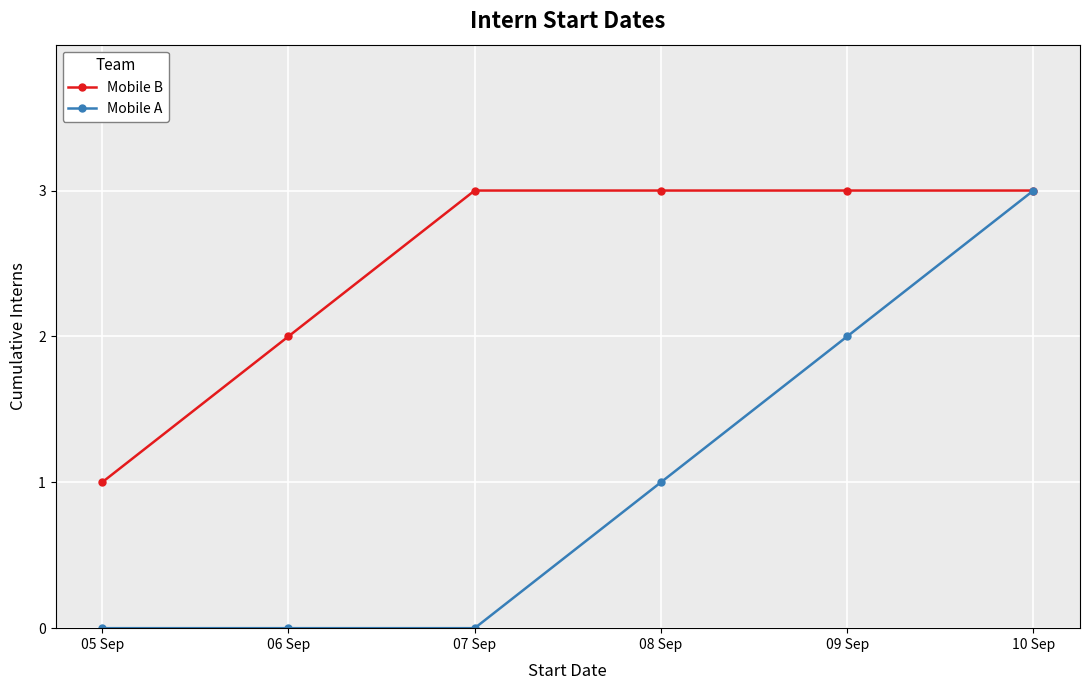

Which series changed the most between 06 Sep and 09 Sep?

Mobile A